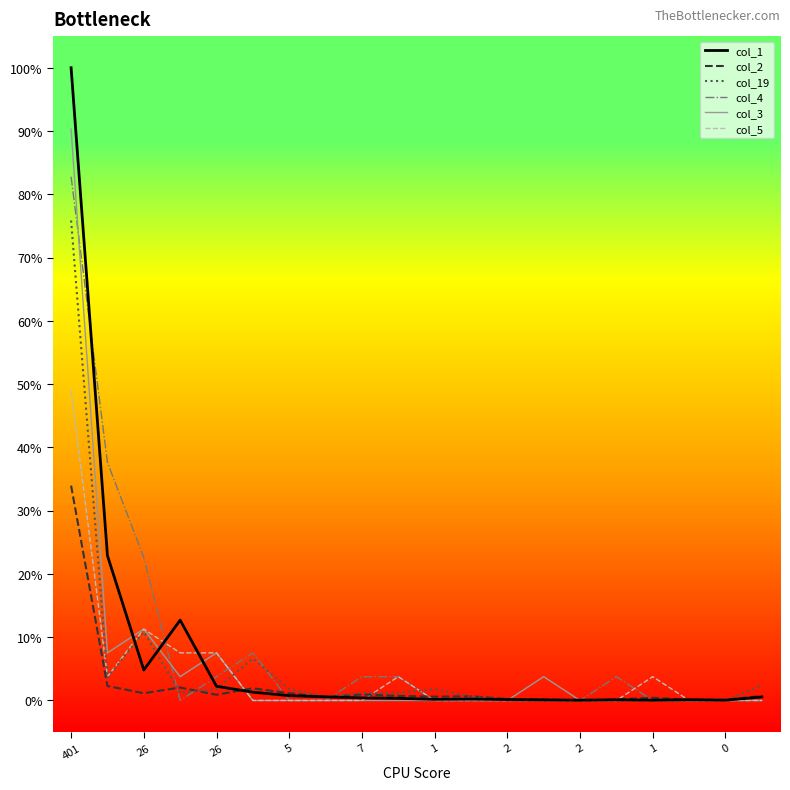

True or false: col_1 and col_2 intersect in this chart.

True